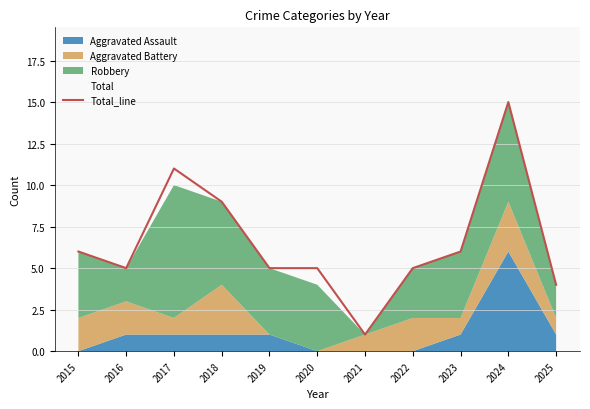

Rank the categories by value from lowest to highest.

2021, 2025, 2016, 2019, 2020, 2022, 2015, 2023, 2018, 2017, 2024